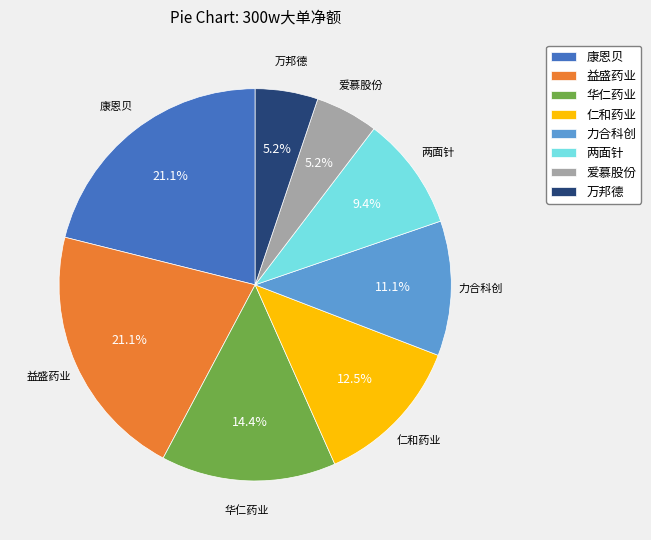

The 仁和药业 slice represents 25% of the pie. True or false?

False